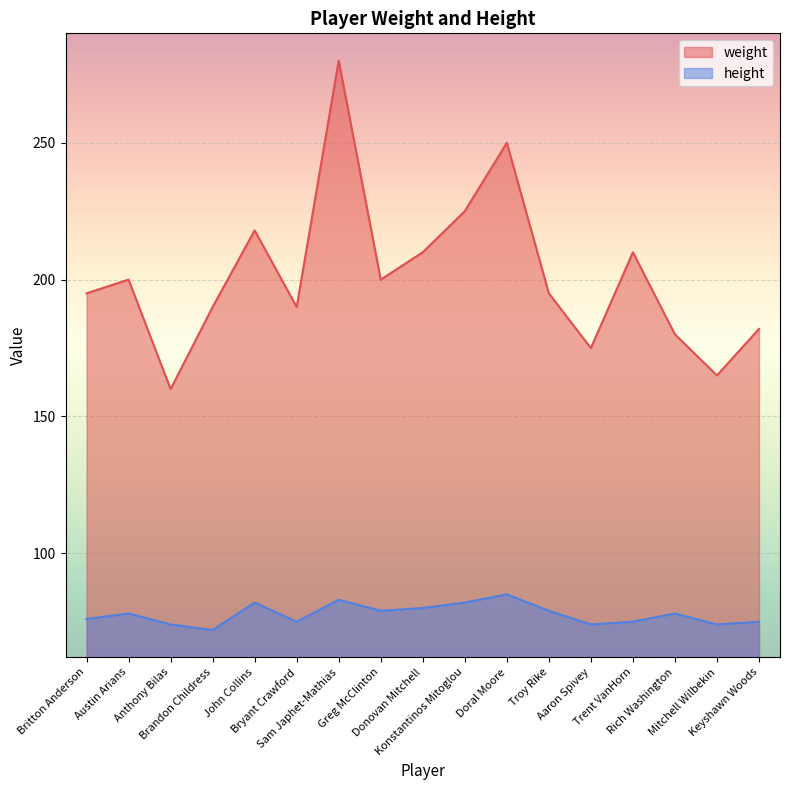

True or false: weight and height cross at least once.

False